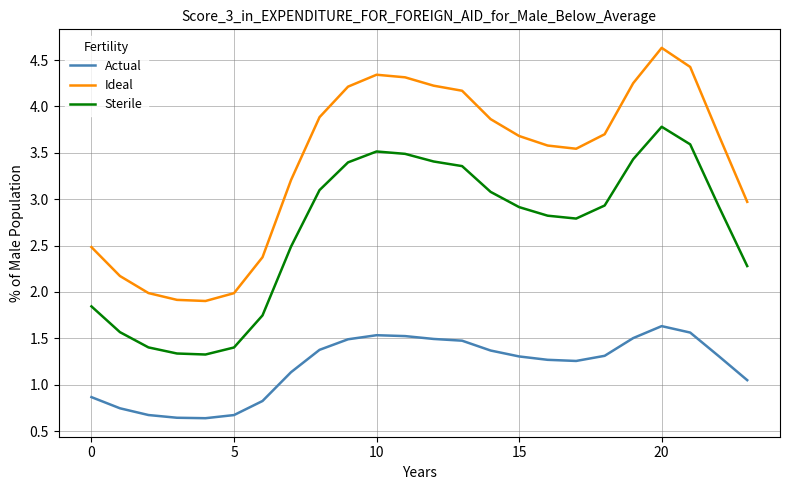

What is the greatest value displayed?

4.6